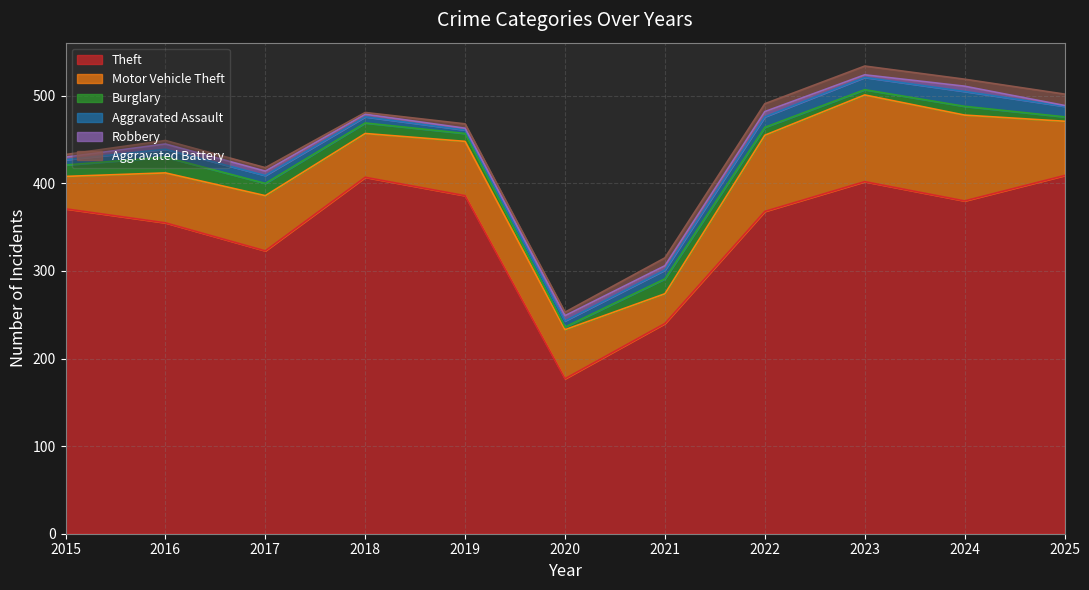

Reading left to right, what are all the values shown in this chart?

Theft: 371	355	323	407	386	177	240	368	402	380	409
Motor Vehicle Theft: 37	57	63	50	62	56	34	87	99	98	62
Burglary: 13	18	14	12	9	3	17	9	6	10	5
Aggravated Assault: 6	9	9	7	4	7	10	12	14	17	12
Robbery: 3	6	5	3	2	6	5	6	3	6	1
Aggravated Battery: 3	4	4	2	5	4	9	9	10	8	13